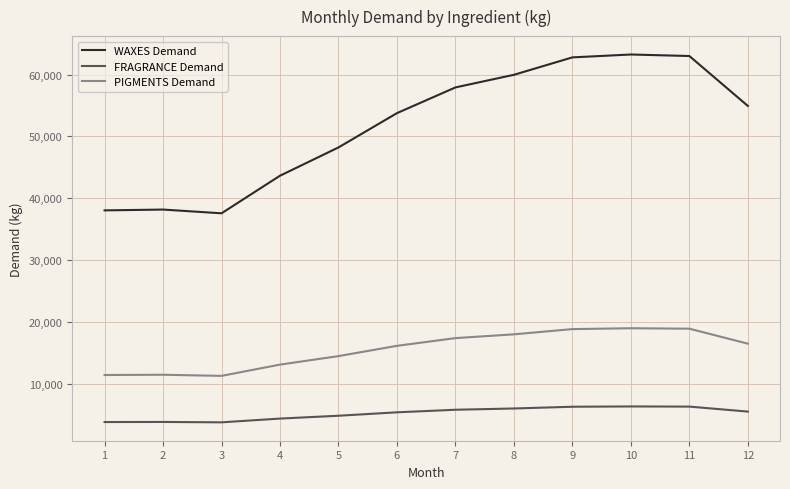

The value of PIGMENTS Demand at 6 is 16131. True or false?

True